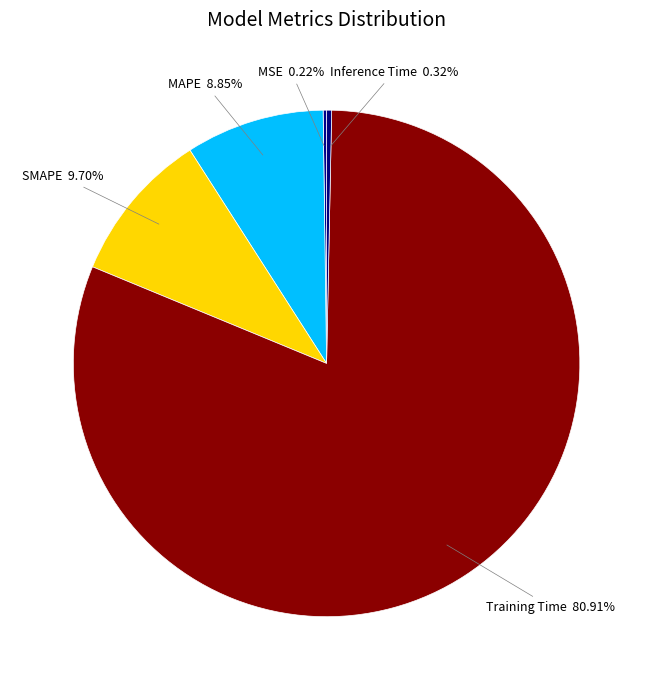

Is Inference Time the majority of the pie?

No